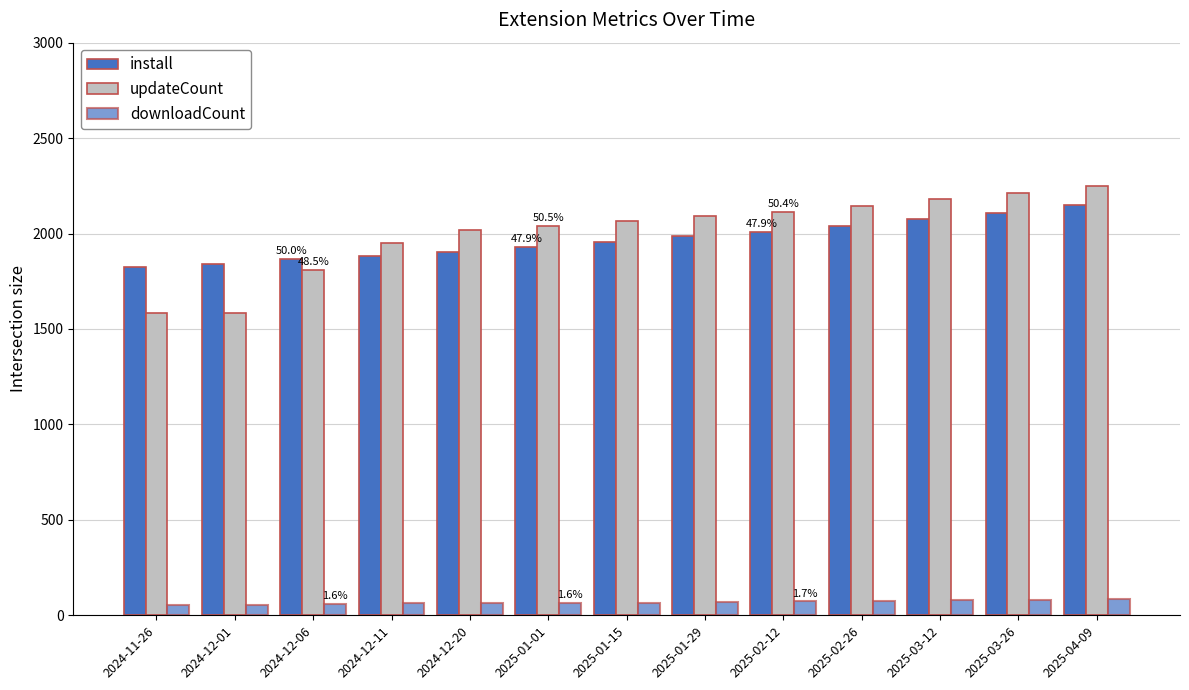

Reading right to left, what are all the values shown in this chart?

install: 2025-04-09=2150	2025-03-26=2110	2025-03-12=2075	2025-02-26=2040	2025-02-12=2010	2025-01-29=1985	2025-01-15=1958	2025-01-01=1931	2024-12-20=1902	2024-12-11=1880	2024-12-06=1865	2024-12-01=1840	2024-11-26=1825
updateCount: 2025-04-09=2250	2025-03-26=2210	2025-03-12=2180	2025-02-26=2145	2025-02-12=2115	2025-01-29=2090	2025-01-15=2065	2025-01-01=2039	2024-12-20=2016	2024-12-11=1951	2024-12-06=1809	2024-12-01=1585	2024-11-26=1583
downloadCount: 2025-04-09=85	2025-03-26=82	2025-03-12=79	2025-02-26=76	2025-02-12=73	2025-01-29=70	2025-01-15=67	2025-01-01=64	2024-12-20=64	2024-12-11=63	2024-12-06=58	2024-12-01=54	2024-11-26=54